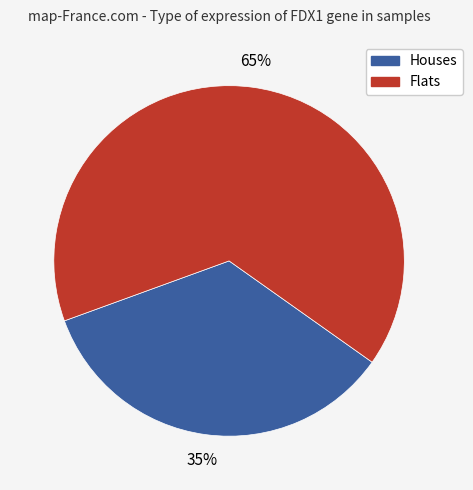

Is there any slice that represents more than half of the pie?

Yes